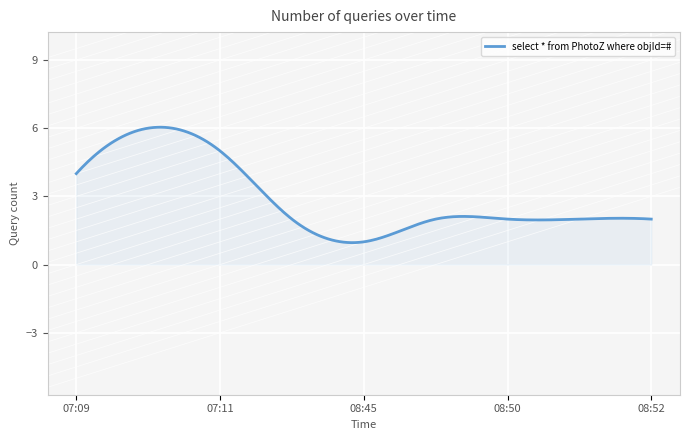

What is the smallest value displayed?

1.0